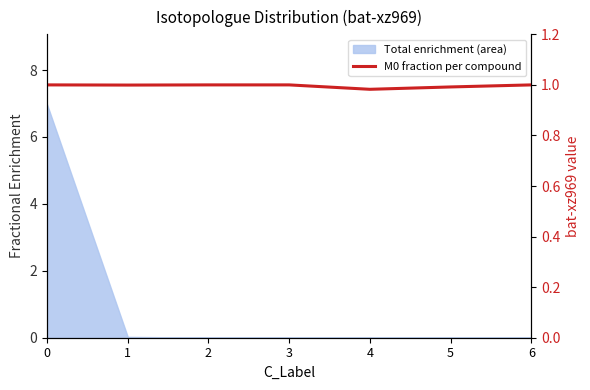

At which category does the data reach its first local valley?

1